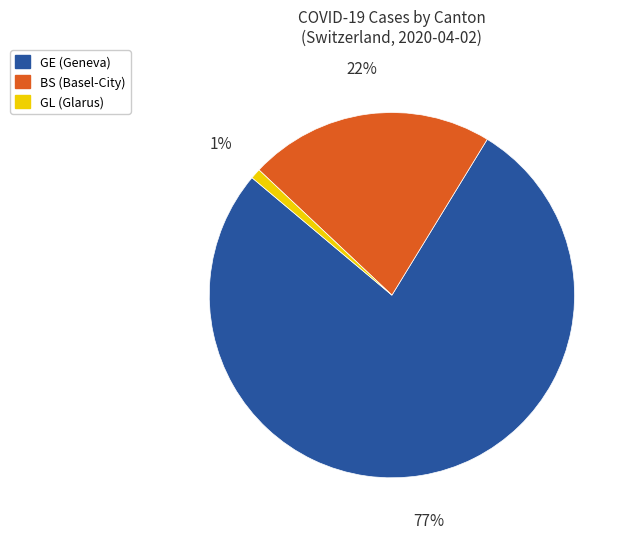

To the nearest percent, what portion does GL (Glarus) represent?

1%